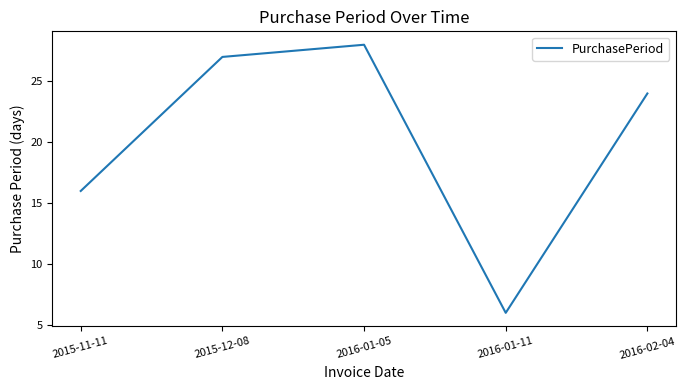

List the labels in order of value, largest first.

2016-01-05, 2015-12-08, 2016-02-04, 2015-11-11, 2016-01-11